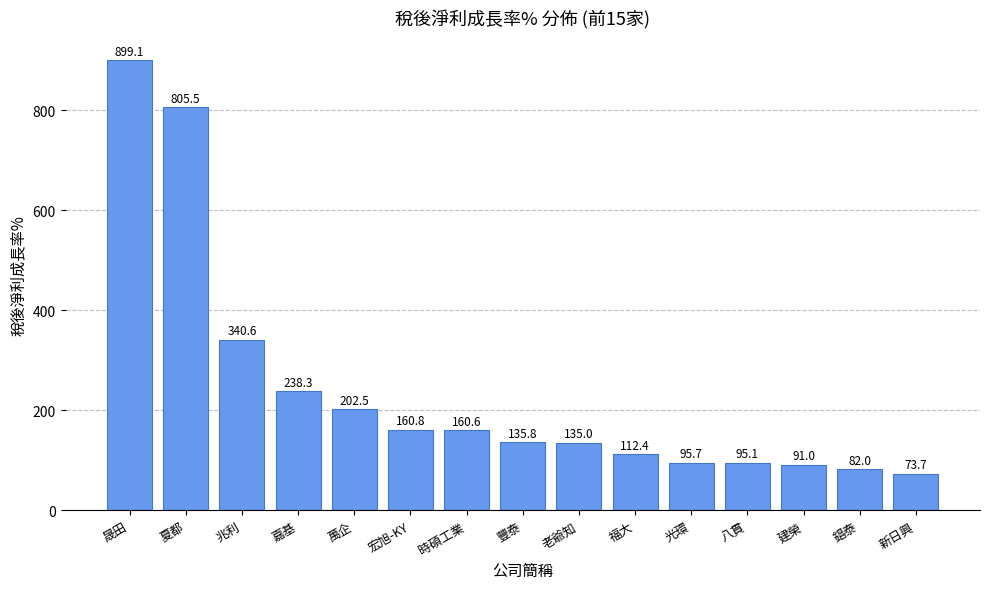

List the labels in order of value, smallest first.

新日興, 錩泰, 建榮, 八貫, 光環, 福大, 老爺知, 豐泰, 時碩工業, 宏旭-KY, 萬企, 嘉基, 兆利, 夏都, 晟田